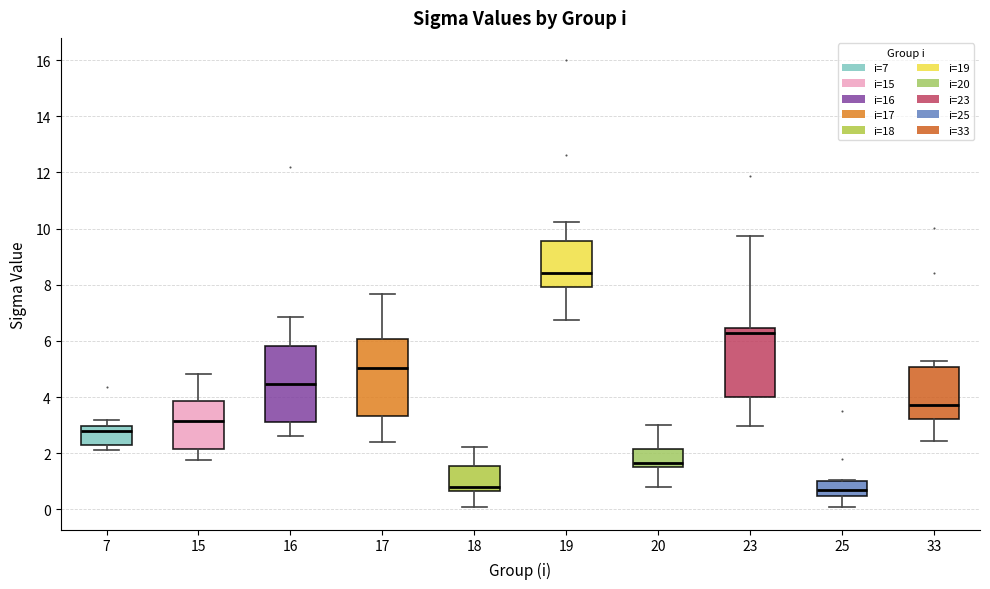

Reading left to right, read every box against the y-axis: the position of its median line, the range the box covers, and the ends of its whiskers. The values are not printed on the chart, so give them approximately, as read against the axis.

7: median 2.8, box 2.2 to 3.0, whiskers 2.2 (just below the box's lower edge) to 3.2
15: median 3.2, box 2.2 to 3.8, whiskers 1.8 to 4.8
16: median 4.4, box 3.2 to 5.8, whiskers 2.6 to 6.8
17: median 5.0, box 3.4 to 6.0, whiskers 2.4 to 7.6
18: median 0.8, box 0.6 to 1.6, whiskers 0.0 to 2.2
19: median 8.4, box 8.0 to 9.6, whiskers 6.8 to 10.2
20: median 1.6, box 1.4 to 2.2, whiskers 0.8 to 3.0
23: median 6.2, box 4.0 to 6.4, whiskers 3.0 to 9.8
25: median 0.6, box 0.4 to 1.0, whiskers 0.0 to 1.0
33: median 3.8, box 3.2 to 5.0, whiskers 2.4 to 5.2